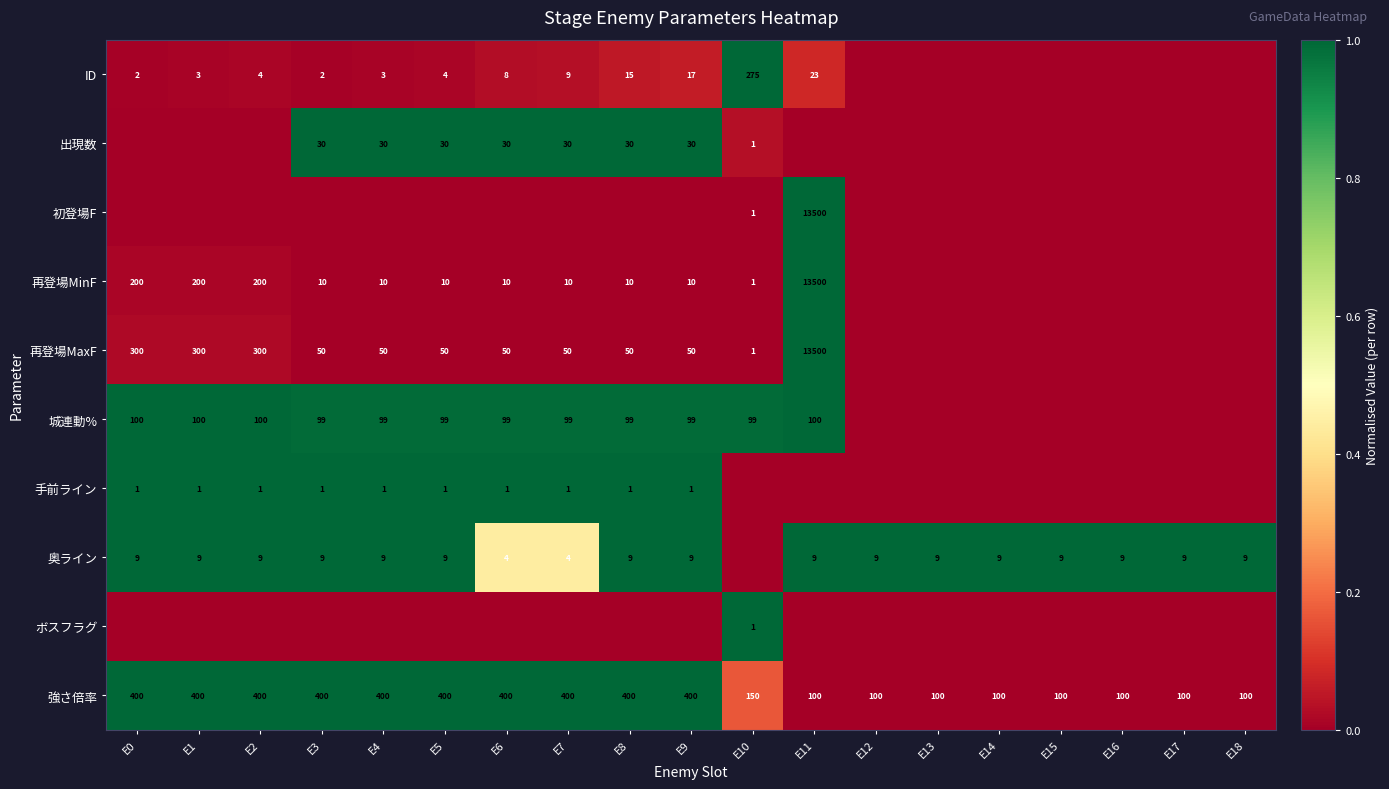

What is the sum of the 強さ倍率 values at E16 and E4?

500